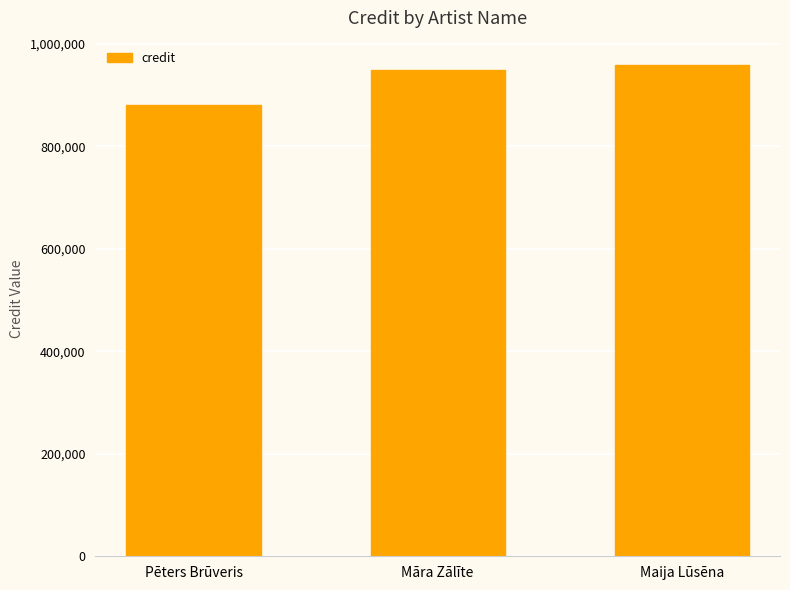

What is the difference between the second highest and minimum values?

68565